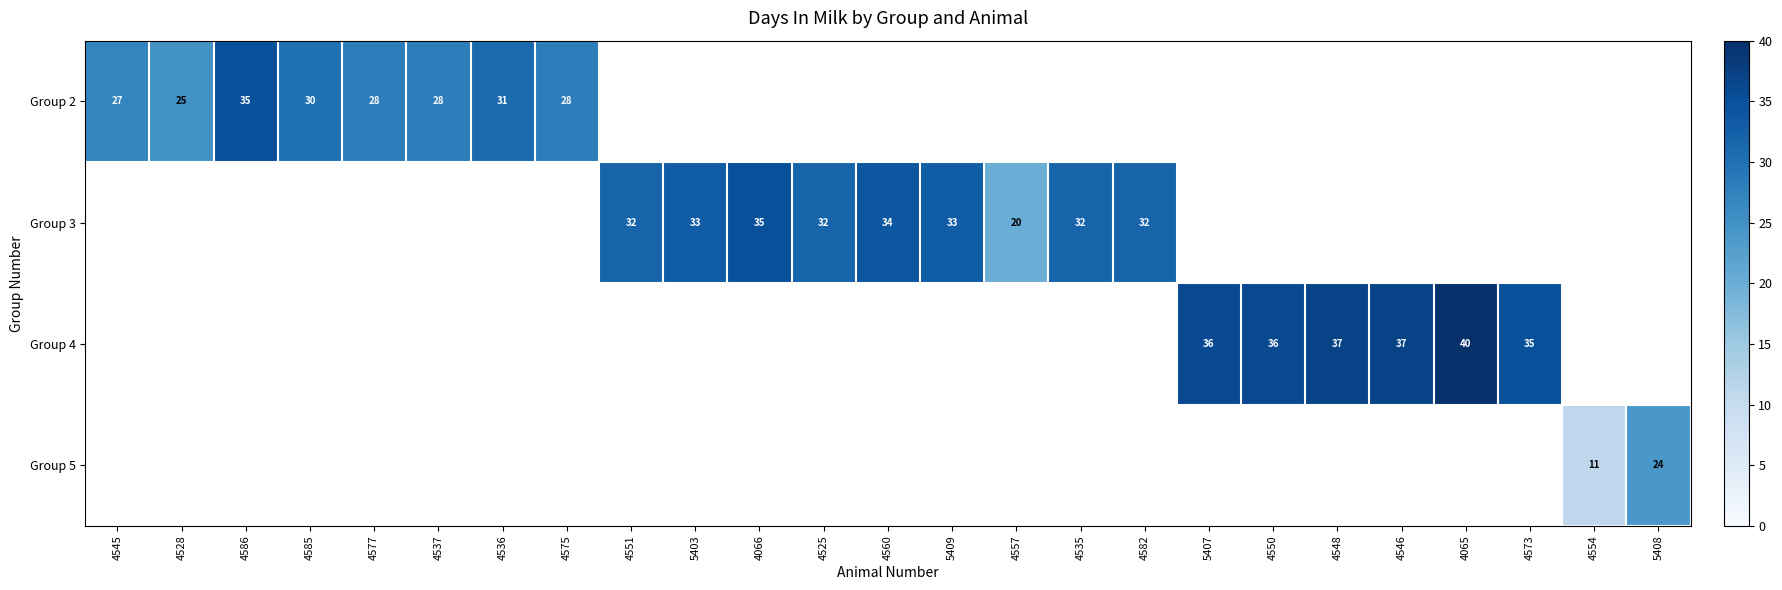

True or false: Group 3 has a value of 59 at 4560.

False